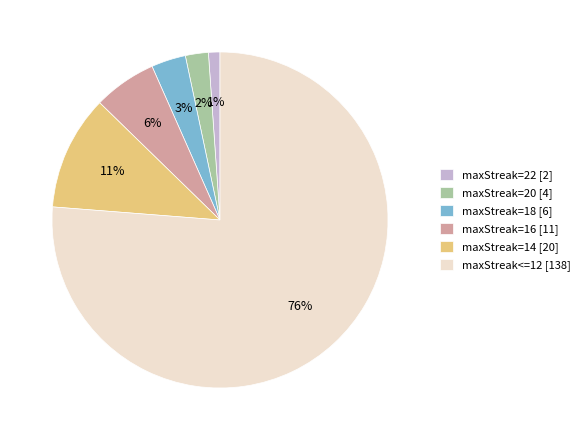

Count the number of slices in the pie.

6